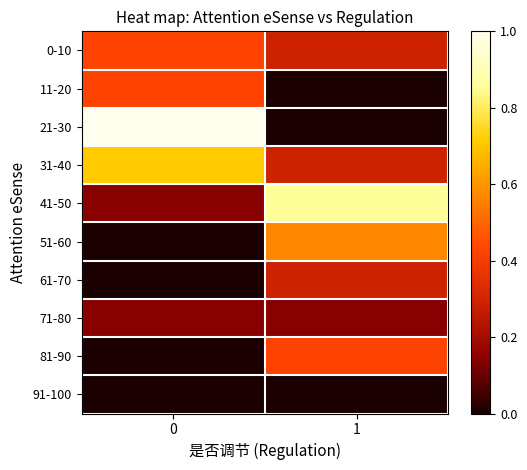

Reading right to left, transcribe all the data shown in this chart.

0-10: 1=0.3	0=0.4
11-20: 1=0.0	0=0.4
21-30: 1=0.0	0=1.0
31-40: 1=0.3	0=0.7
41-50: 1=0.9	0=0.1
51-60: 1=0.6	0=0.0
61-70: 1=0.3	0=0.0
71-80: 1=0.1	0=0.1
81-90: 1=0.4	0=0.0
91-100: 1=0.0	0=0.0